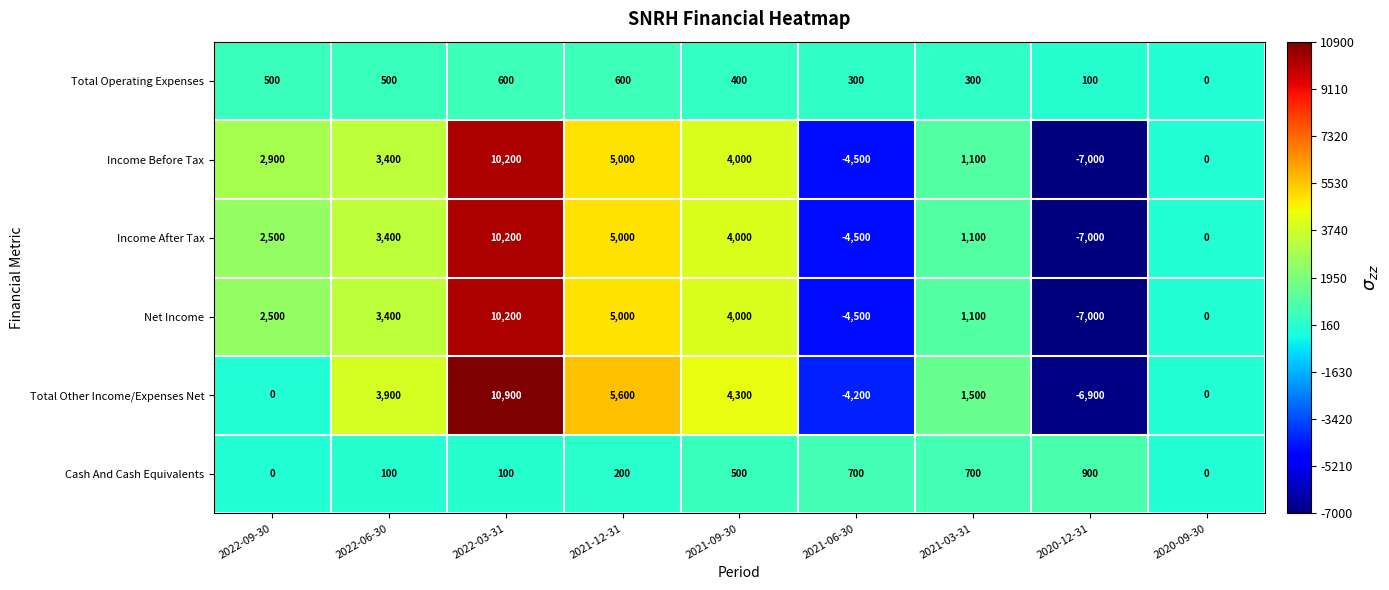

Count the number of data series in this chart.

6